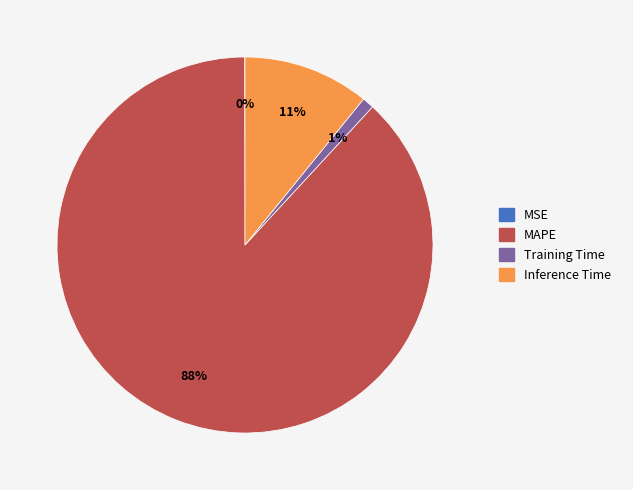

Is it true that Inference Time is 19% of the pie?

False